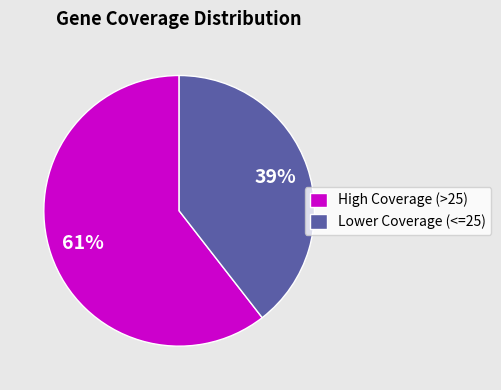

Do High Coverage (>25) and Lower Coverage (<=25) together represent more than half of the pie?

Yes